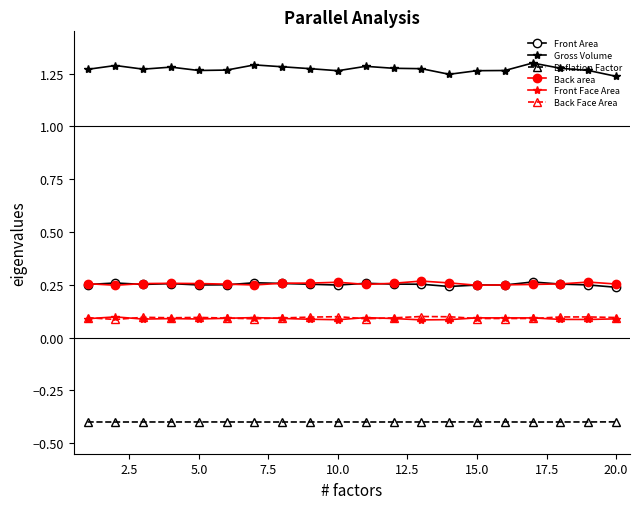

Which series has the largest range (max minus min)?

Gross Volume